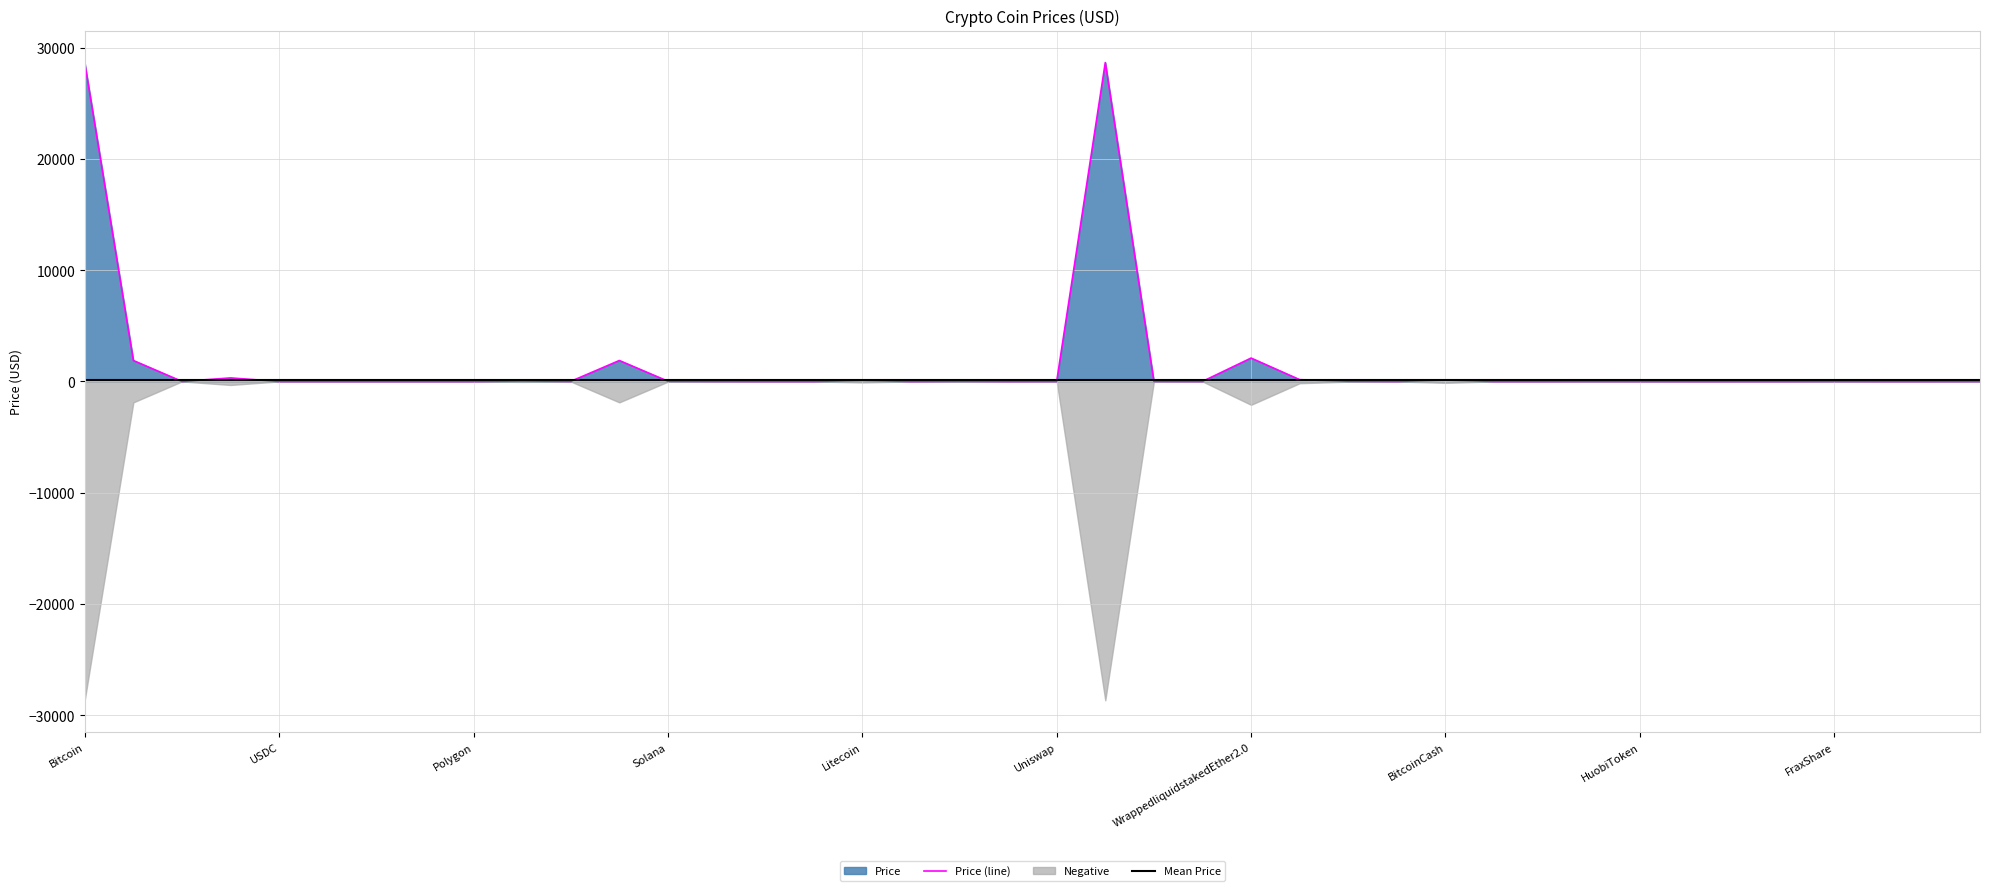

Does the chart have visible grid lines?

Yes